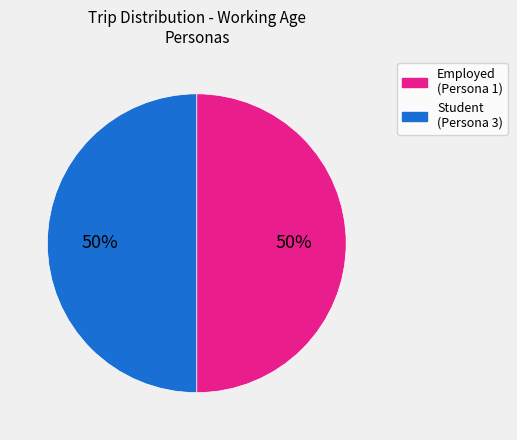

Do Student (Persona 3) and Employed (Persona 1) together represent more than half of the pie?

Yes